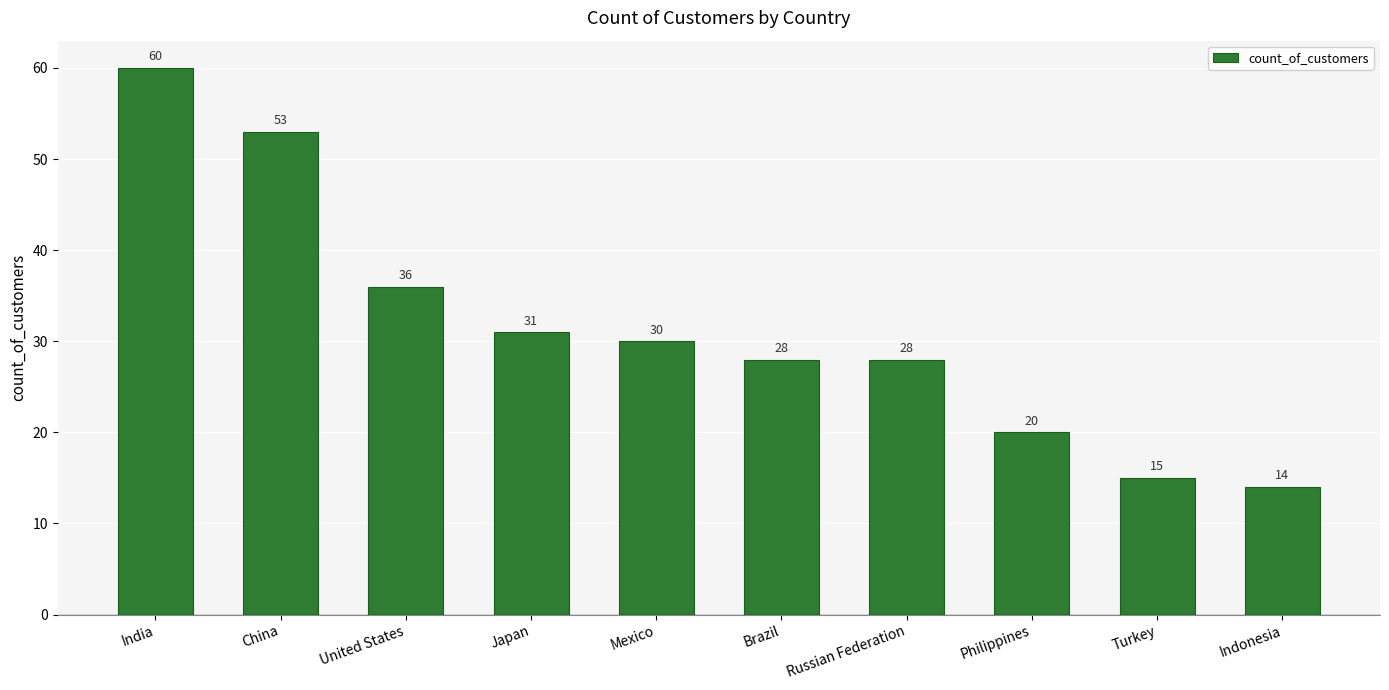

What is the change in value from China to Brazil?

-25